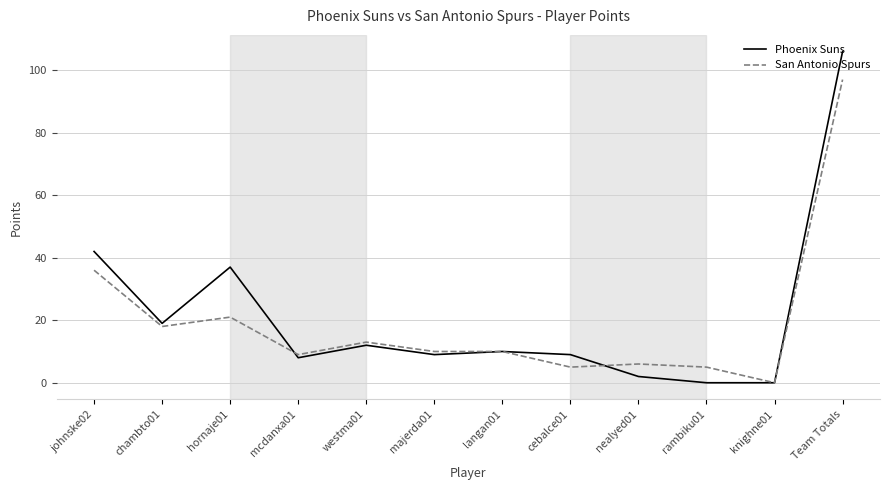

True or false: San Antonio Spurs has more than 0 interior local peaks.

True